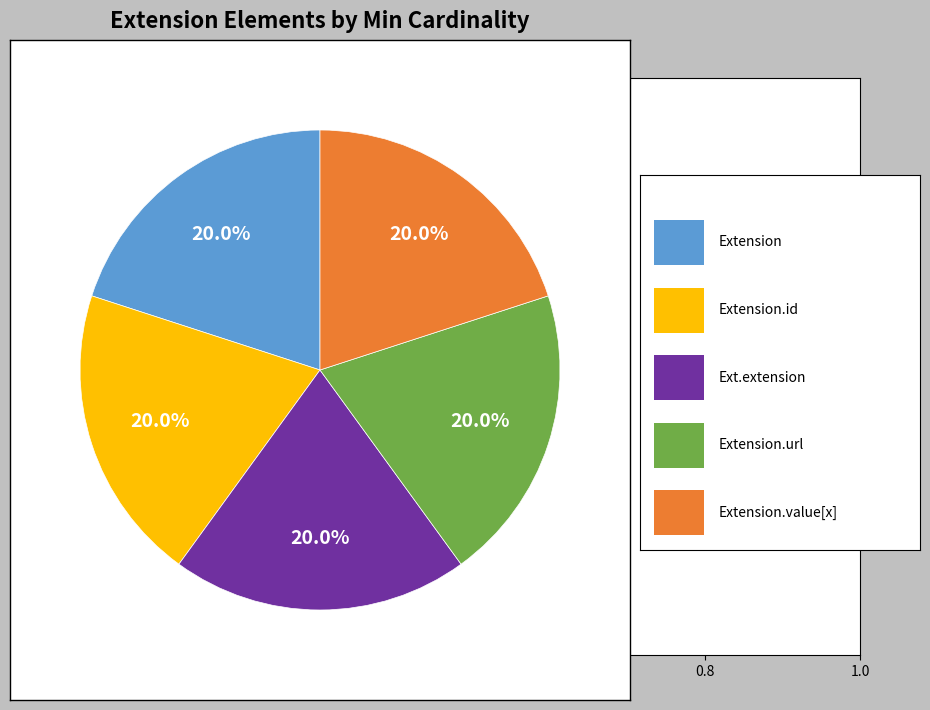

Does any single category account for the majority?

No